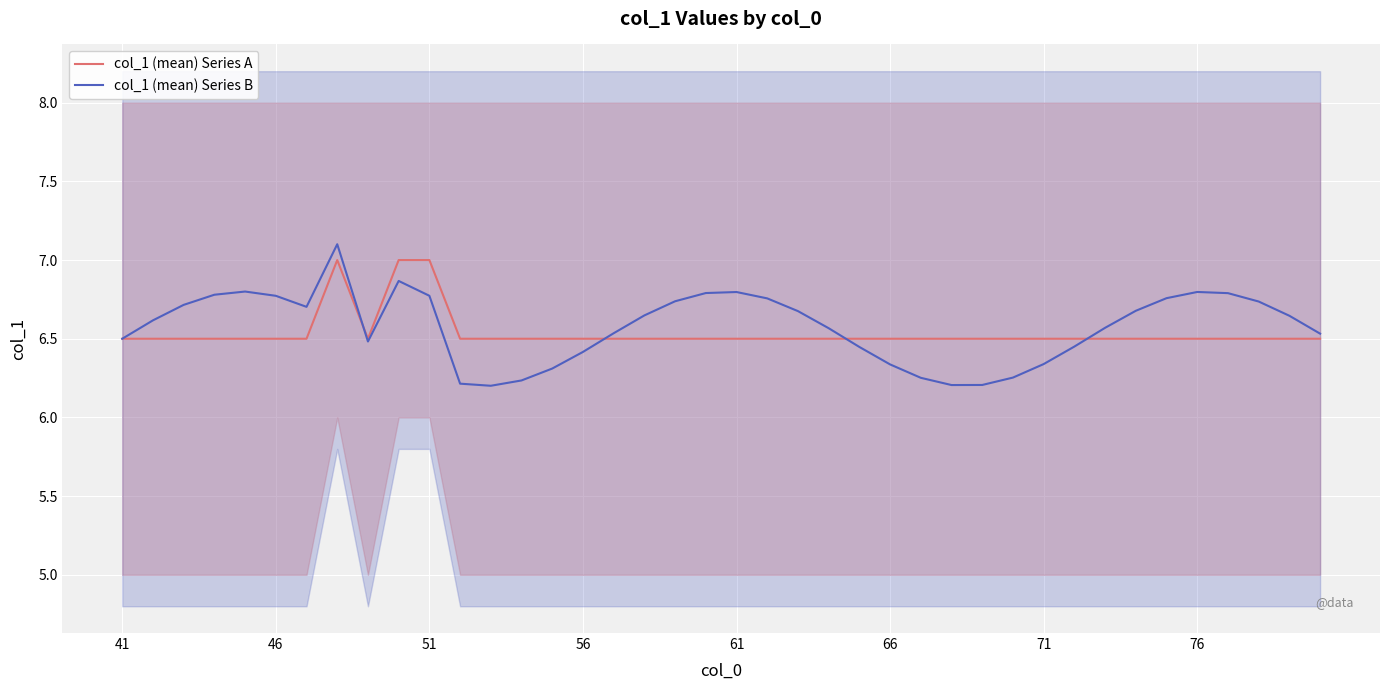

True or false: col_1 (mean) Series B has a value of 6.4 at 56.

True